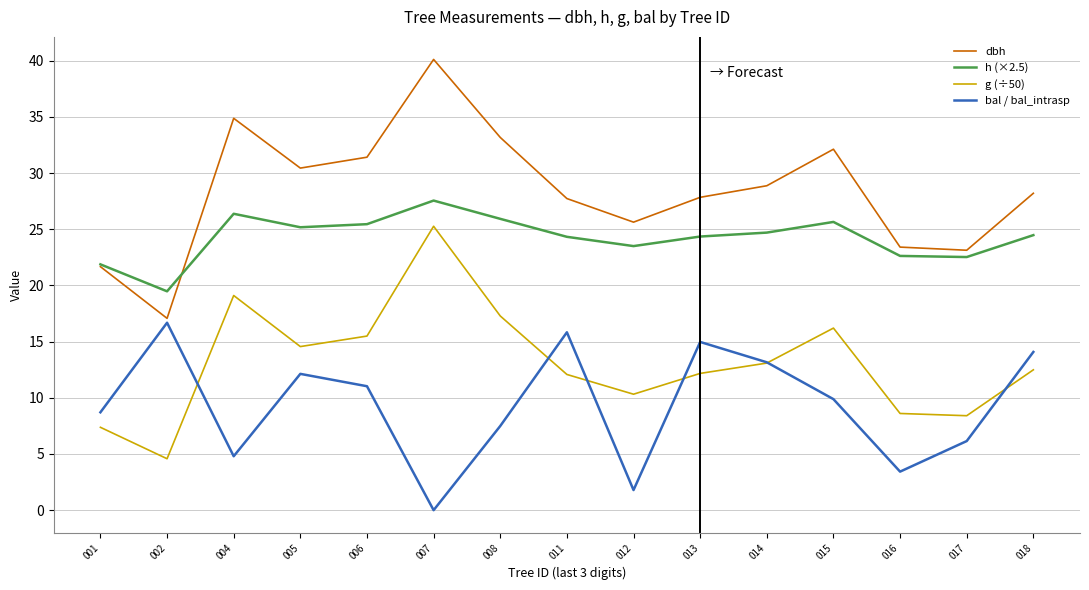

Which series ends up on top after the final intersection of dbh and h (×2.5)?

dbh